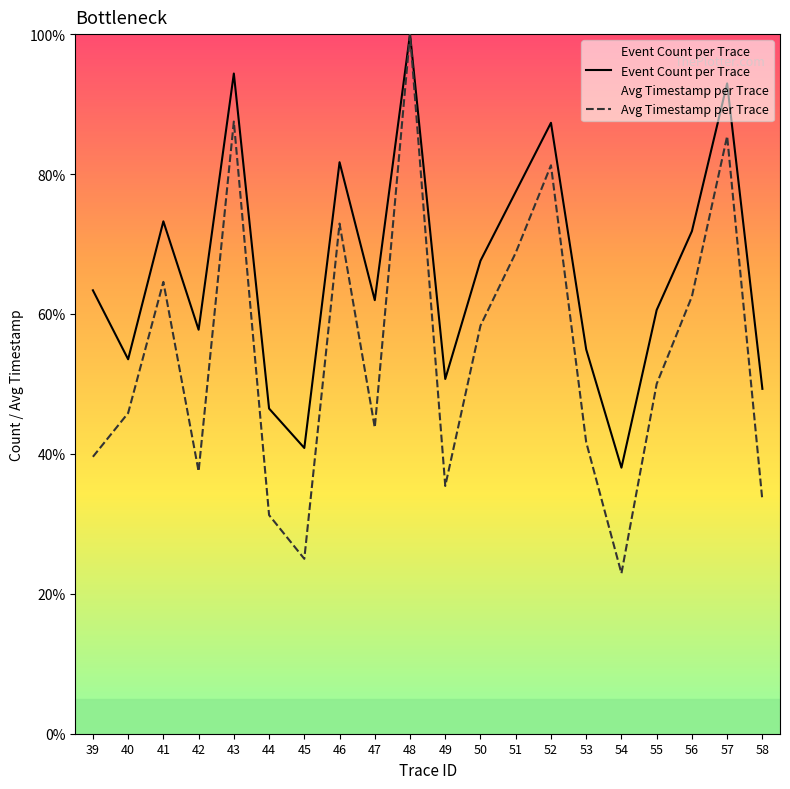

What are all the series names shown in the legend?

Event Count per Trace, Avg Timestamp per Trace